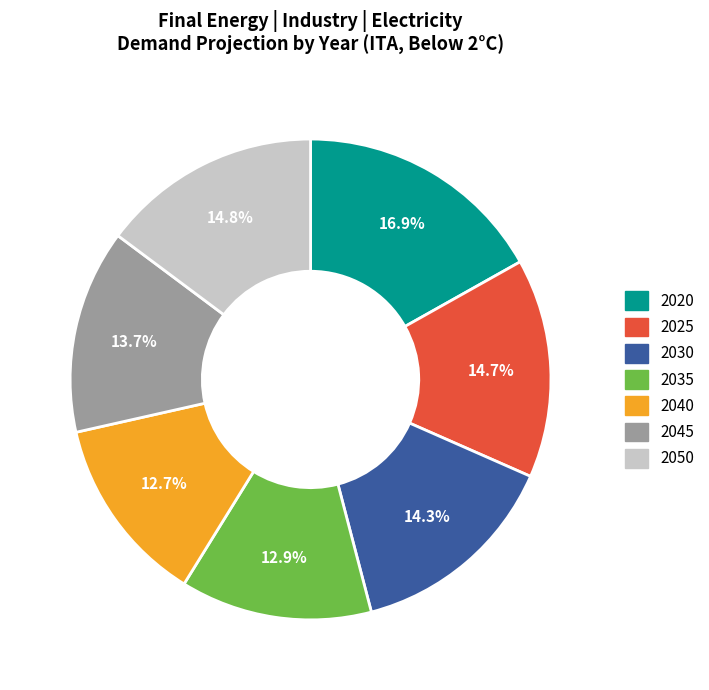

Which slice is the largest?

2020